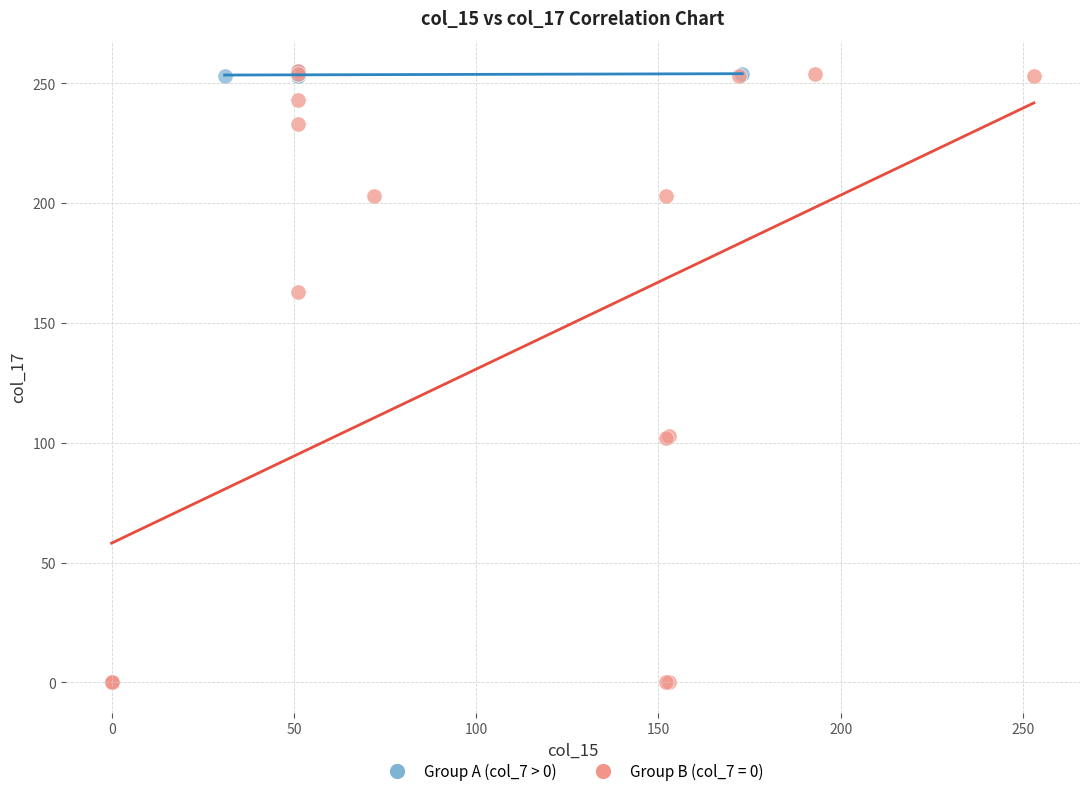

Which series reaches the minimum Y coordinate?

Group B (col_7 = 0)